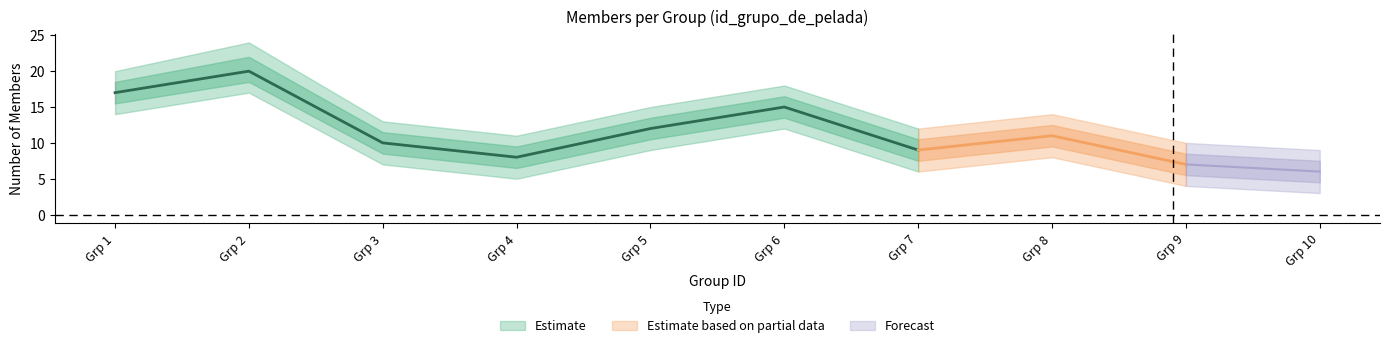

How many values in the upper_bound series exceed 14?

4